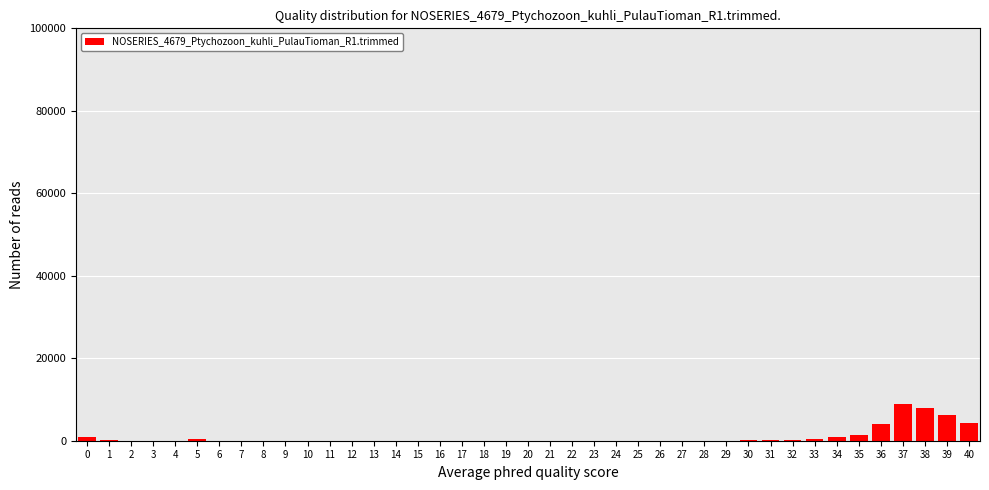

What is the greatest value displayed?

8922